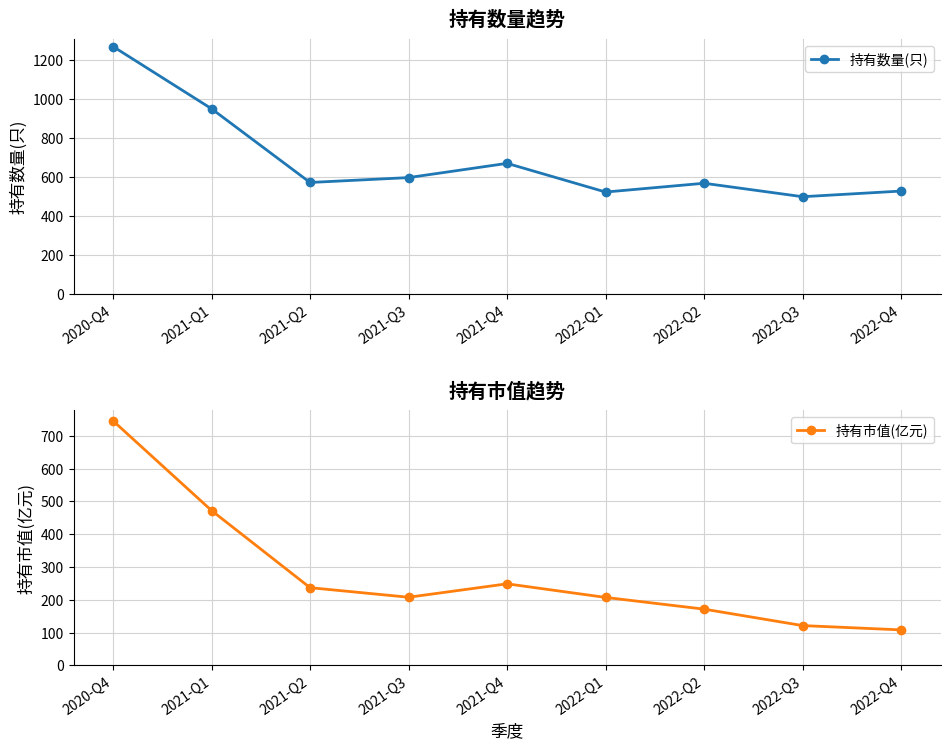

At which category is the sum across all series the highest?

2020-Q4